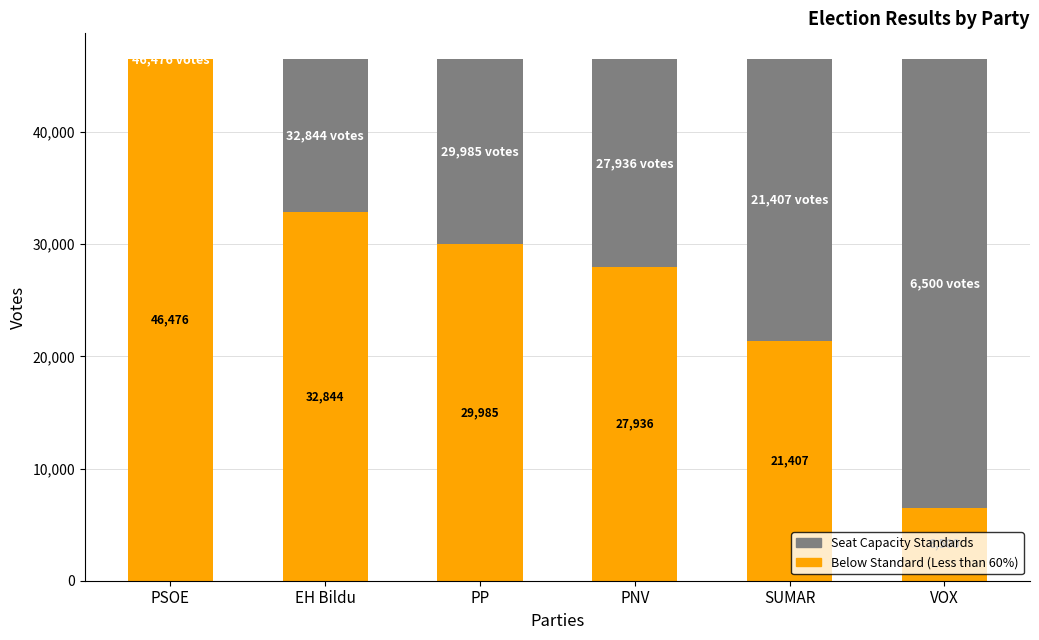

What is the total value across all series at SUMAR?

46476